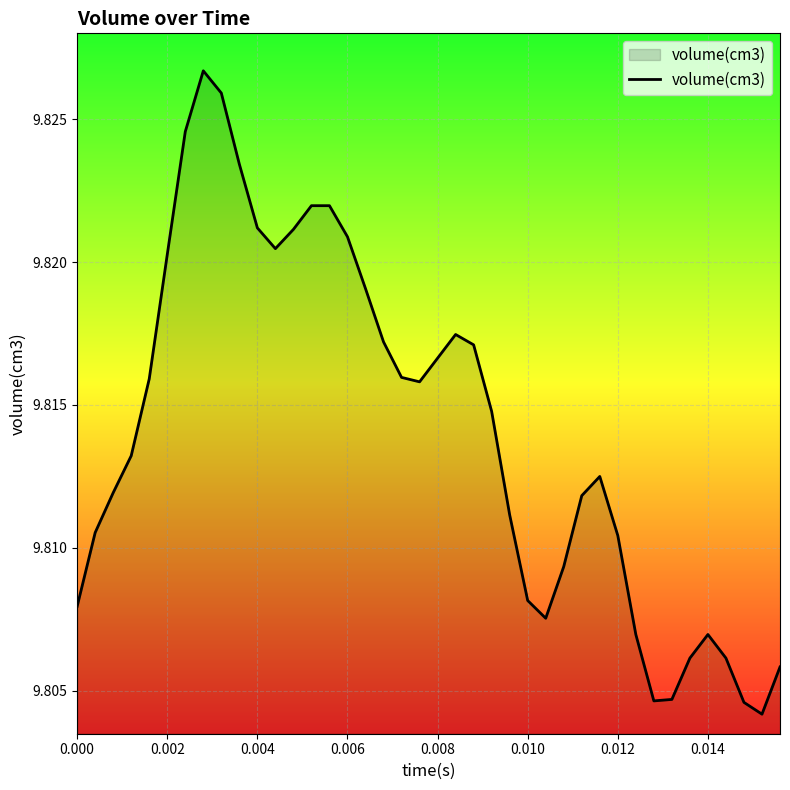

Which has a higher value, 0.004 or 0.002?

0.004